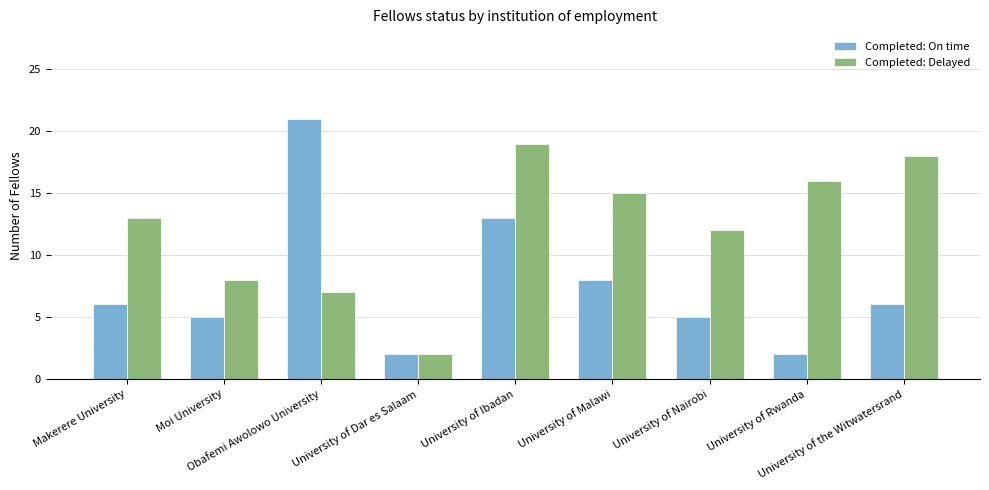

Is the value of Completed: Delayed at University of Rwanda greater than the value of Completed: On time at University of Rwanda?

Yes